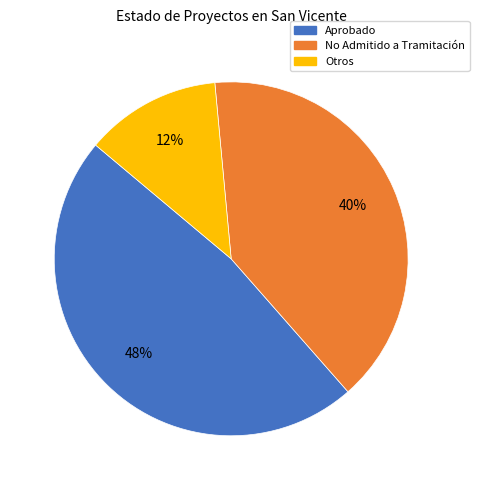

Does any single category account for the majority?

No